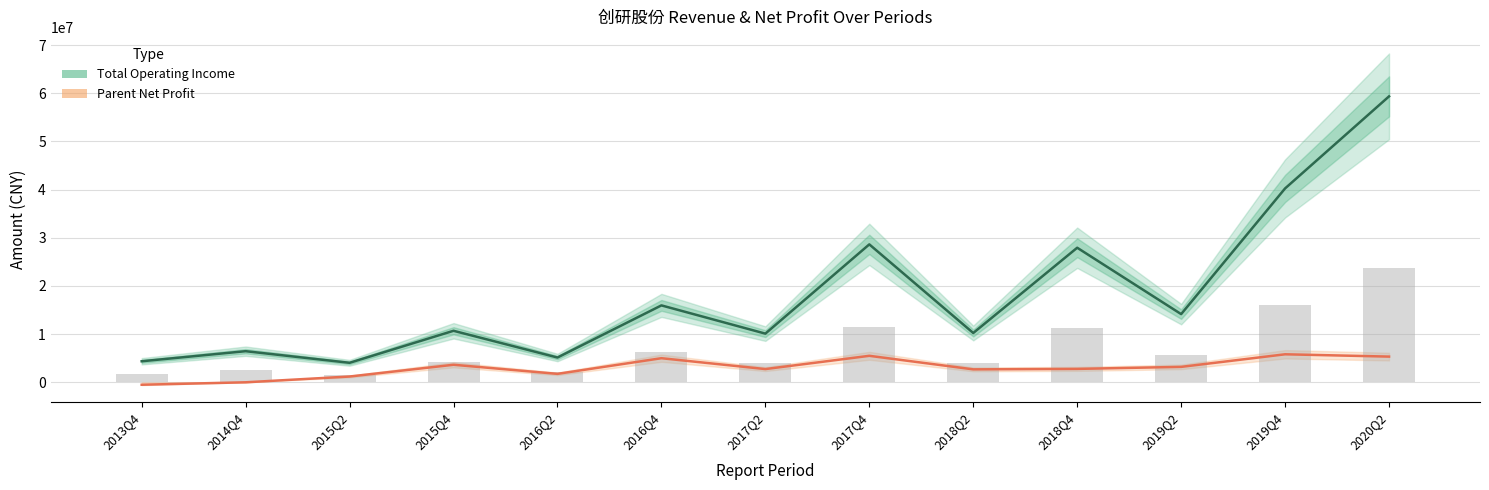

At 2013Q4, list the series in order from largest to smallest.

Total Operating Income, Parent Net Profit